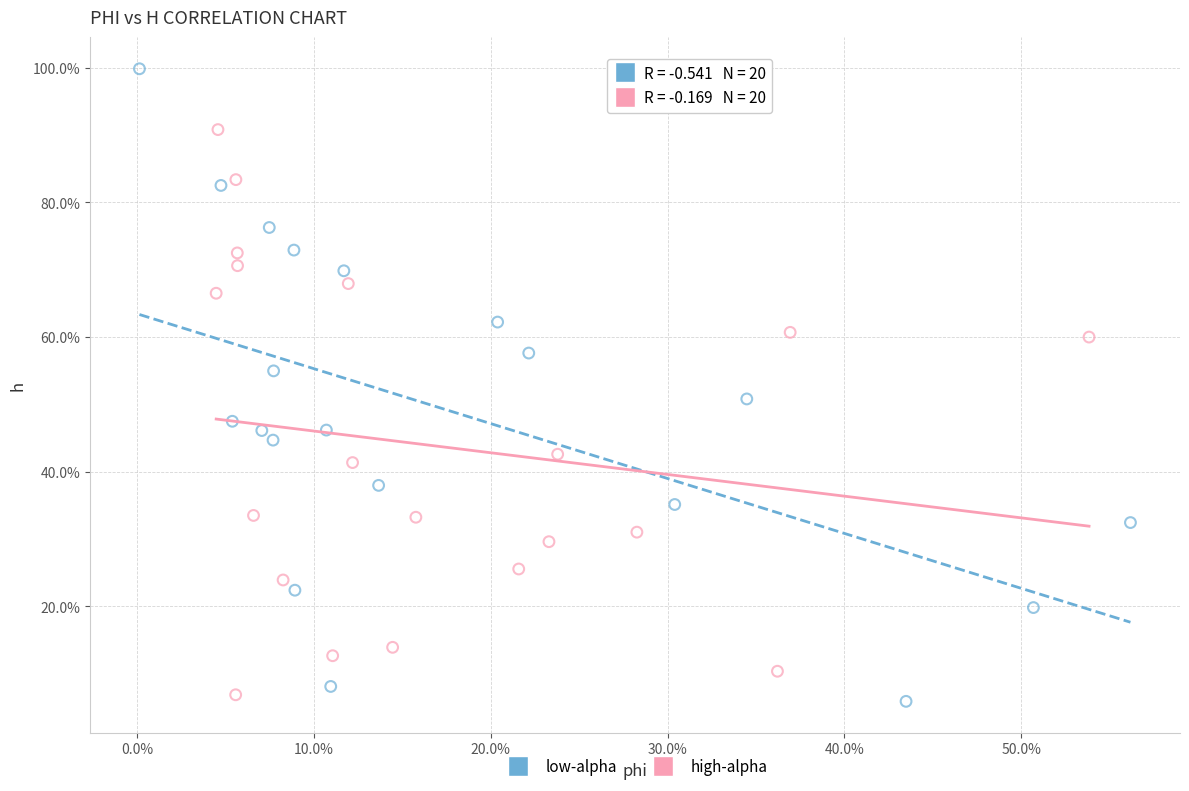

Which series reaches the maximum Y coordinate?

low-alpha